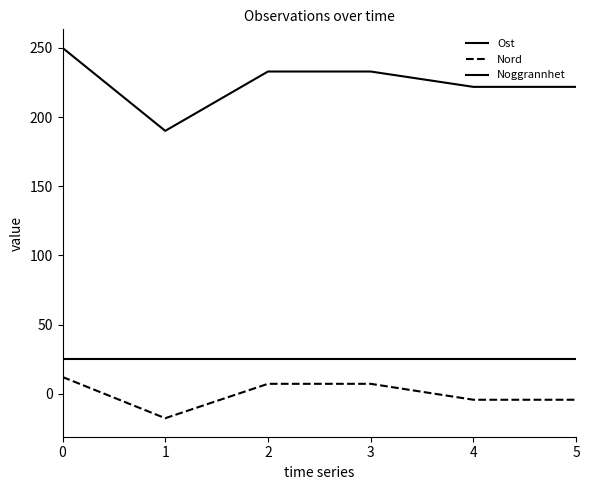

How many lines are shown in the chart?

3